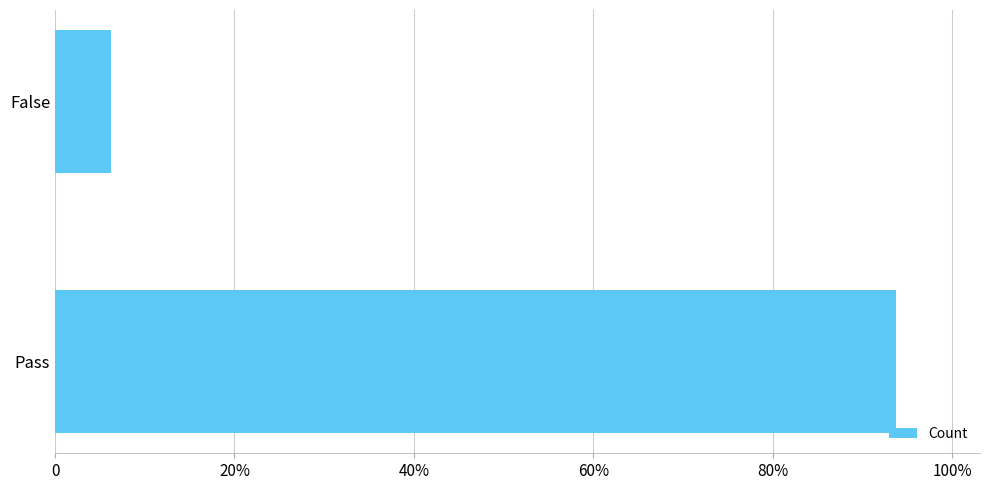

List the labels in order of value, smallest first.

False, Pass